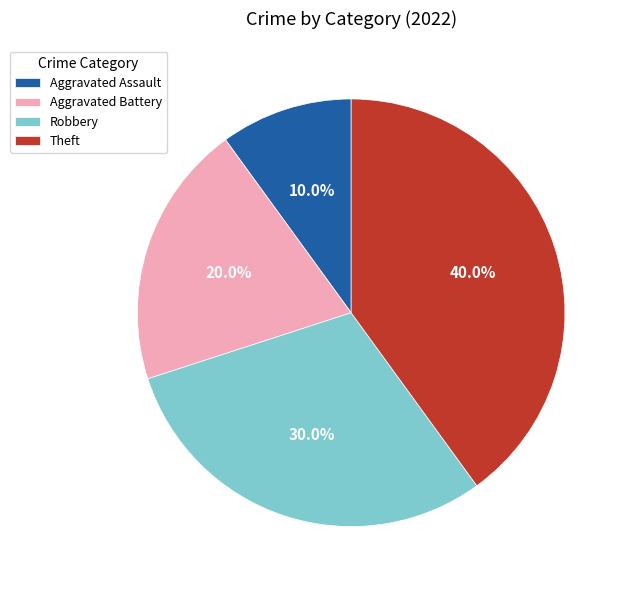

The Theft slice represents 40% of the pie. True or false?

True